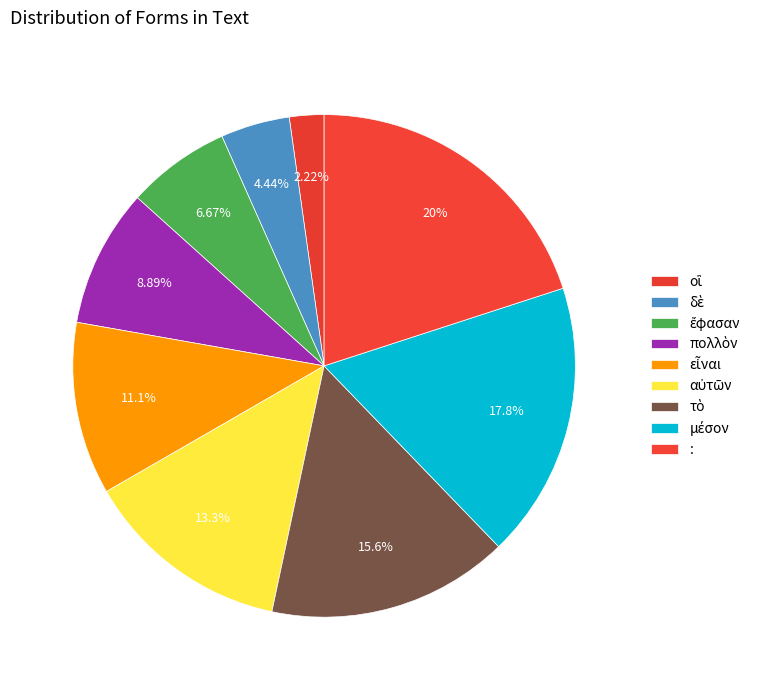

What portion of the pie excludes πολλὸν?

91.1%